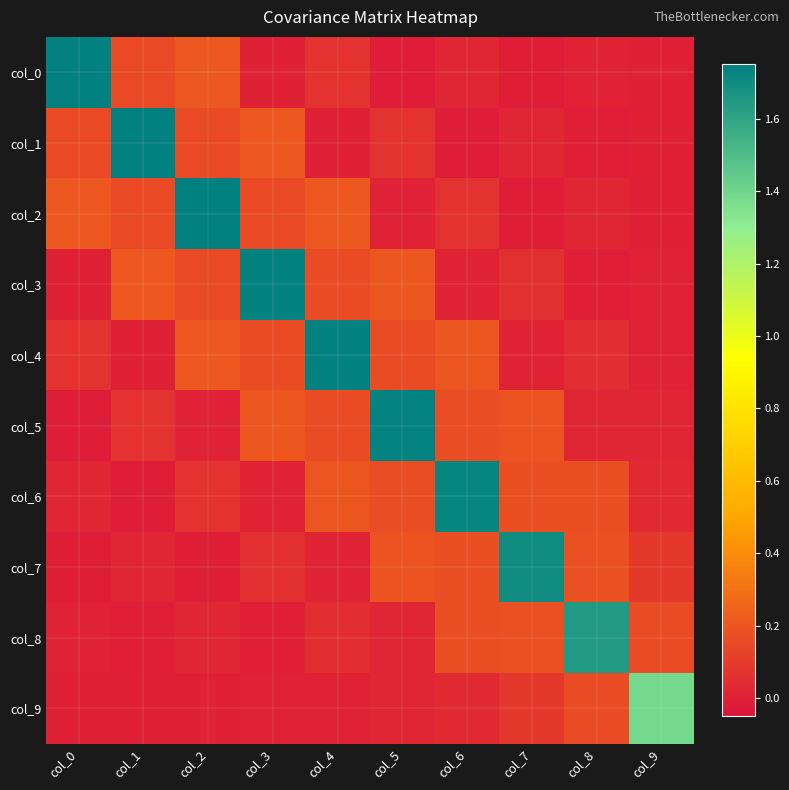

At which category is the sum across all series the highest?

col_4